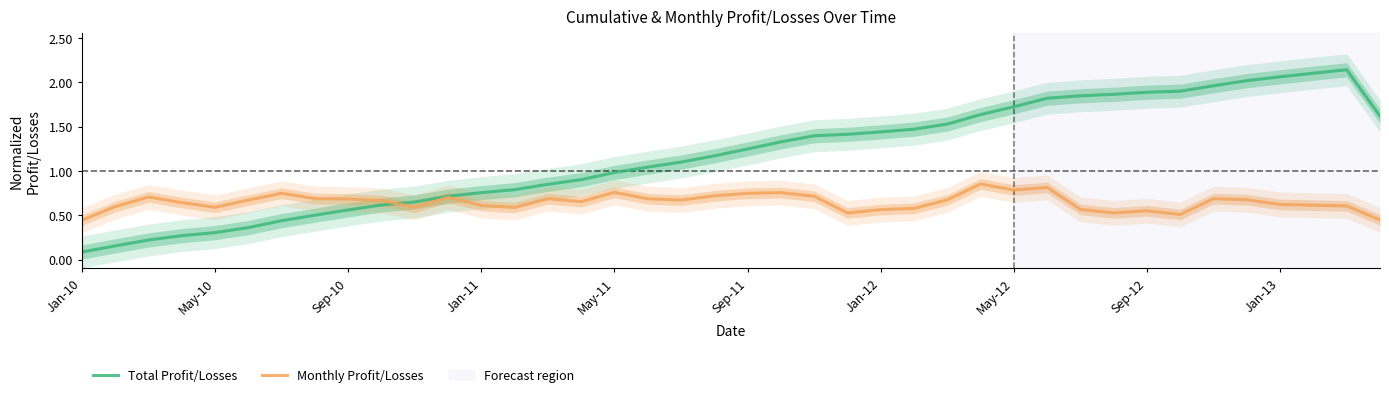

Does the chart have visible grid lines?

No